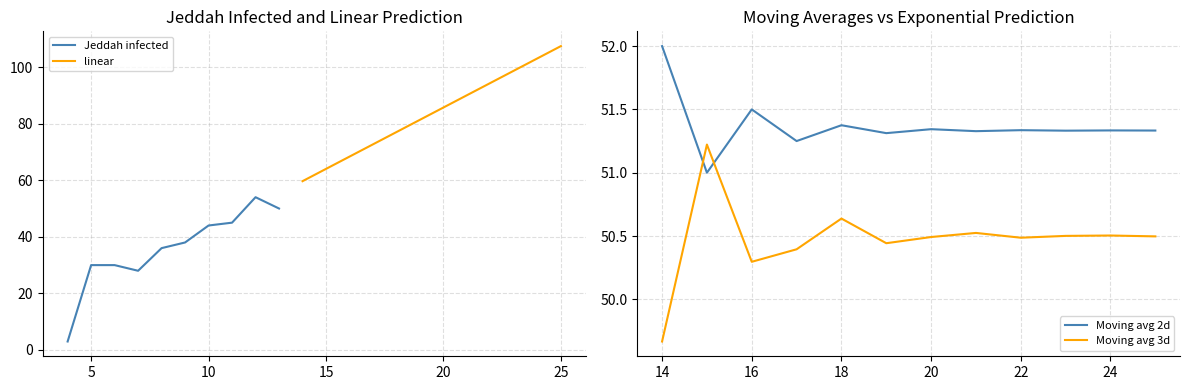

What is the value of the Moving avg 3d point at the 12th from the left?

50.5